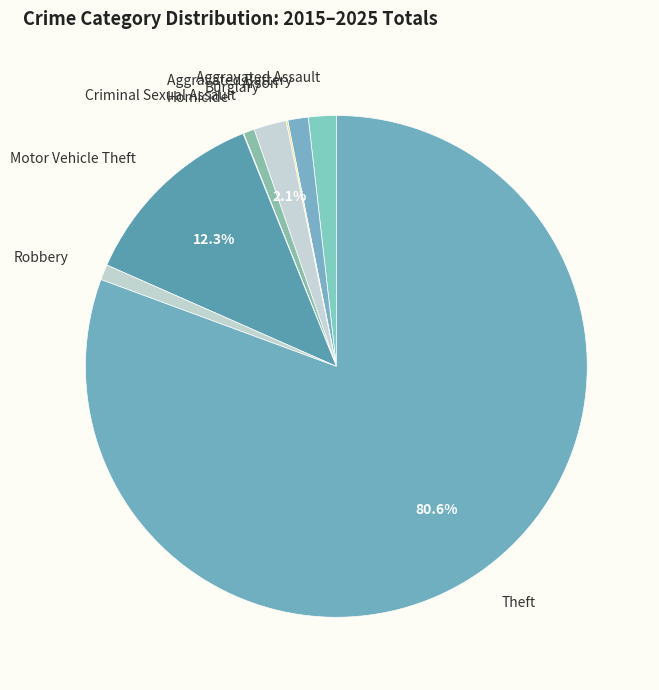

To the nearest percent, what is the combined percentage of Motor Vehicle Theft and Burglary?

14%